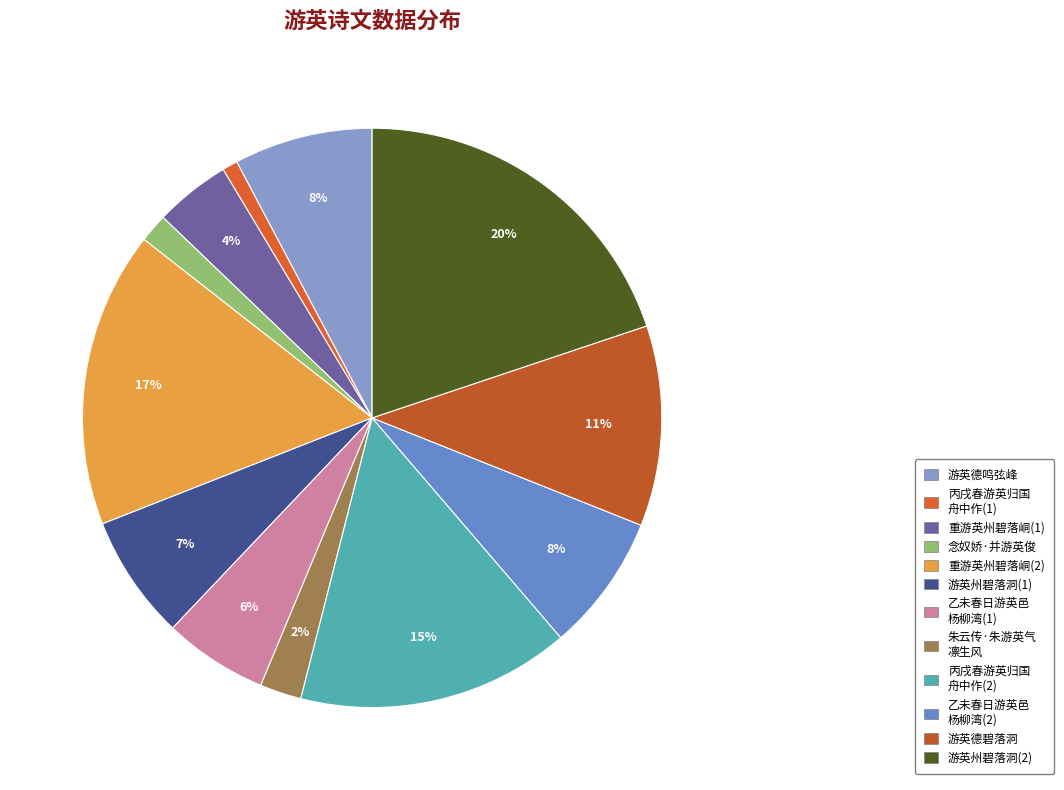

What is the smallest slice in the pie chart?

丙戌春游英归国 舟中作(1)